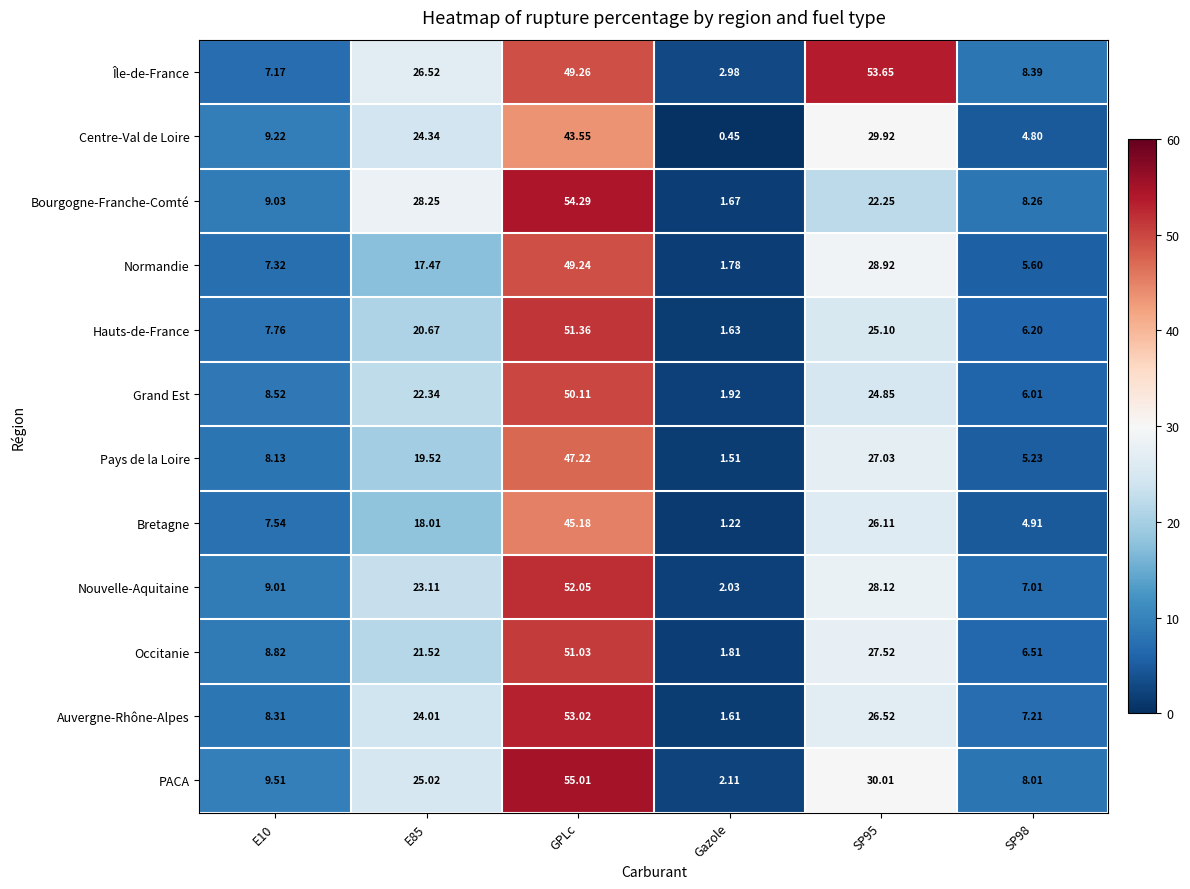

Rank the series at GPLc from highest to lowest value.

PACA, Bourgogne-Franche-Comté, Auvergne-Rhône-Alpes, Nouvelle-Aquitaine, Hauts-de-France, Occitanie, Grand Est, Île-de-France, Normandie, Pays de la Loire, Bretagne, Centre-Val de Loire